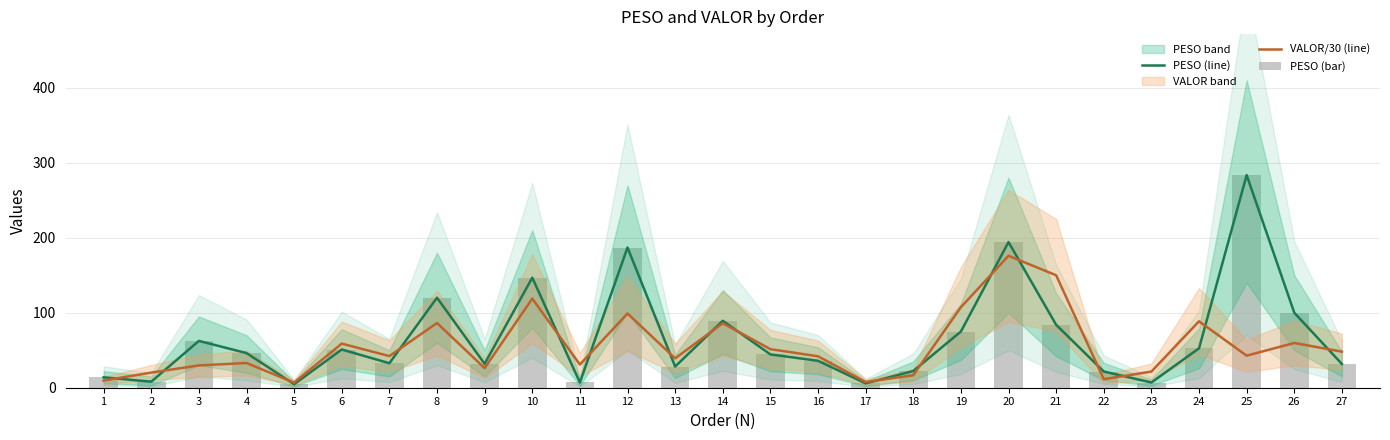

Reading left to right, what are all the values shown in this chart?

PESO (line): 1=13.9	2=8.0	3=62.4	4=46.2	5=4.7	6=51.0	7=32.7	8=120.0	9=31.8	10=146.7	11=7.0	12=187.0	13=28.2	14=89.3	15=44.4	16=35.9	17=5.8	18=22.3	19=74.9	20=194.2	21=83.9	22=21.6	23=7.0	24=52.5	25=283.5	26=100.0	27=31.6
VALOR/30 (line): 1=9.5	2=20.2	3=29.8	4=33.0	5=6.8	6=58.8	7=42.2	8=86.3	9=26.1	10=118.8	11=30.9	12=99.0	13=39.1	14=86.0	15=51.4	16=41.9	17=7.6	18=16.7	19=107.4	20=175.9	21=149.9	22=11.4	23=21.5	24=88.5	25=42.8	26=59.7	27=48.1
PESO (bar): 1=13.9	2=8.0	3=62.4	4=46.2	5=4.7	6=51.0	7=32.7	8=120.0	9=31.8	10=146.7	11=7.0	12=187.0	13=28.2	14=89.3	15=44.4	16=35.9	17=5.8	18=22.3	19=74.9	20=194.2	21=83.9	22=21.6	23=7.0	24=52.5	25=283.5	26=100.0	27=31.6